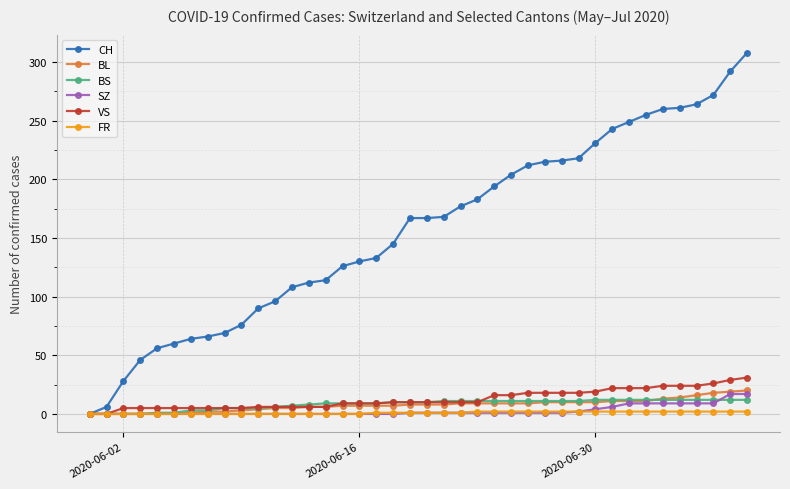

How many categories are shown in the chart?

40